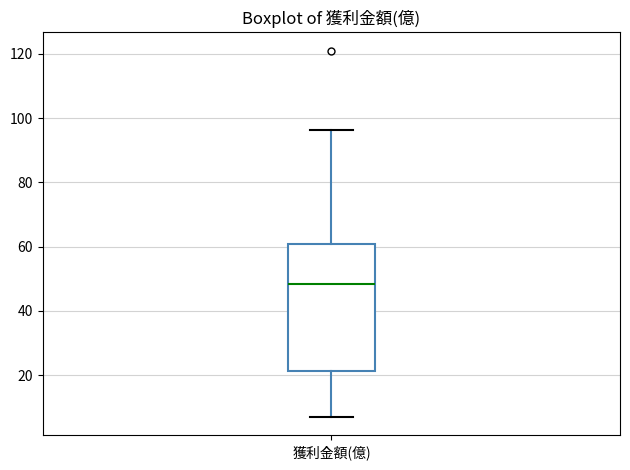

Read this box plot against the y-axis: the position of the median line, the range covered by the box, and the ends of both whiskers. The values are not printed on the chart, so give them approximately, as read against the axis.

median 48, box 22 to 60, whiskers 6 to 96